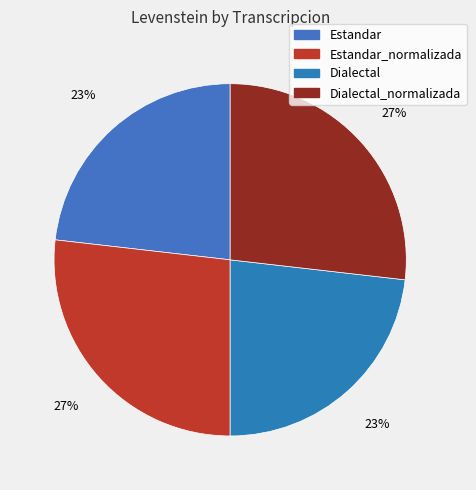

True or false: Estandar_normalizada accounts for 32% of the total.

False